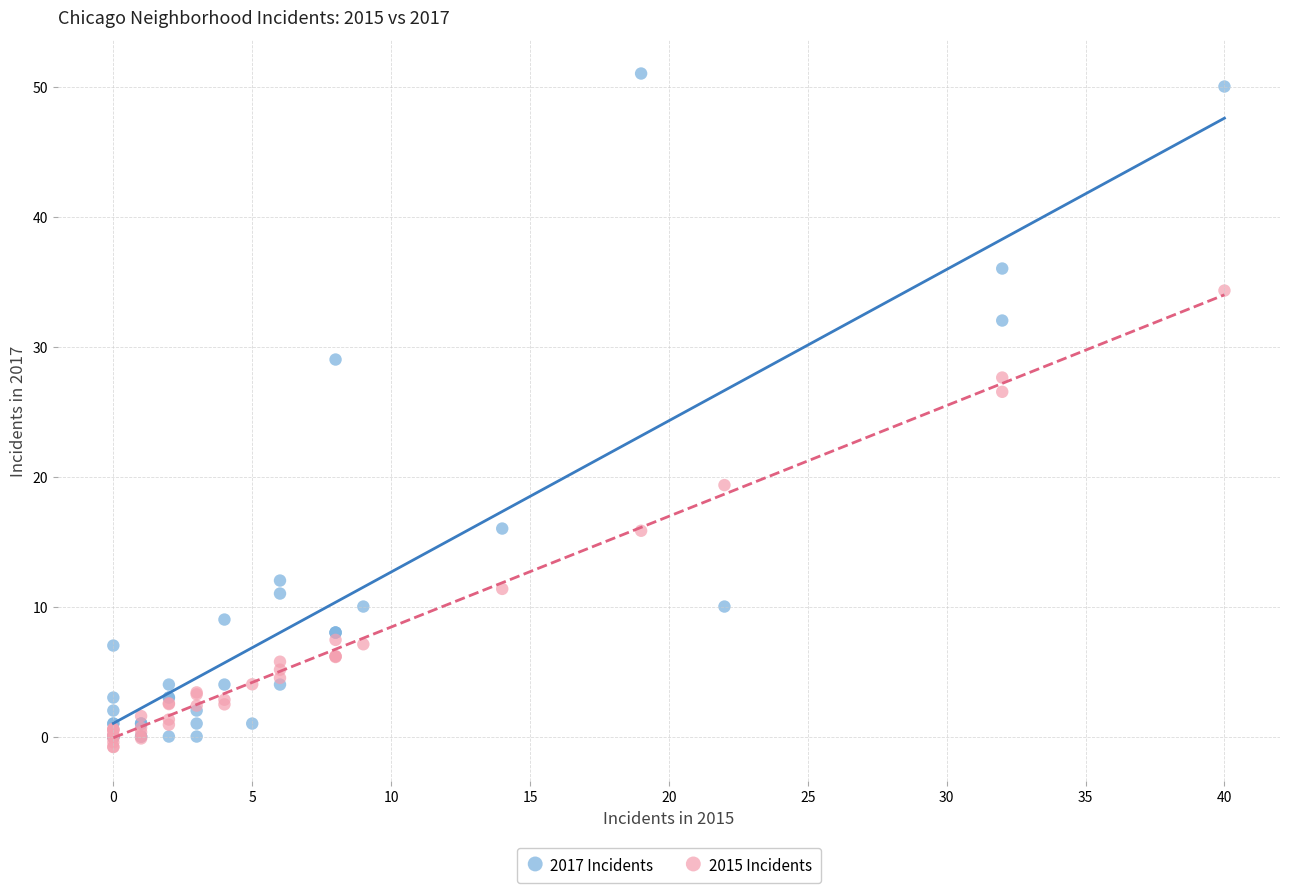

Which series contains the lowest Y value?

2015 Incidents